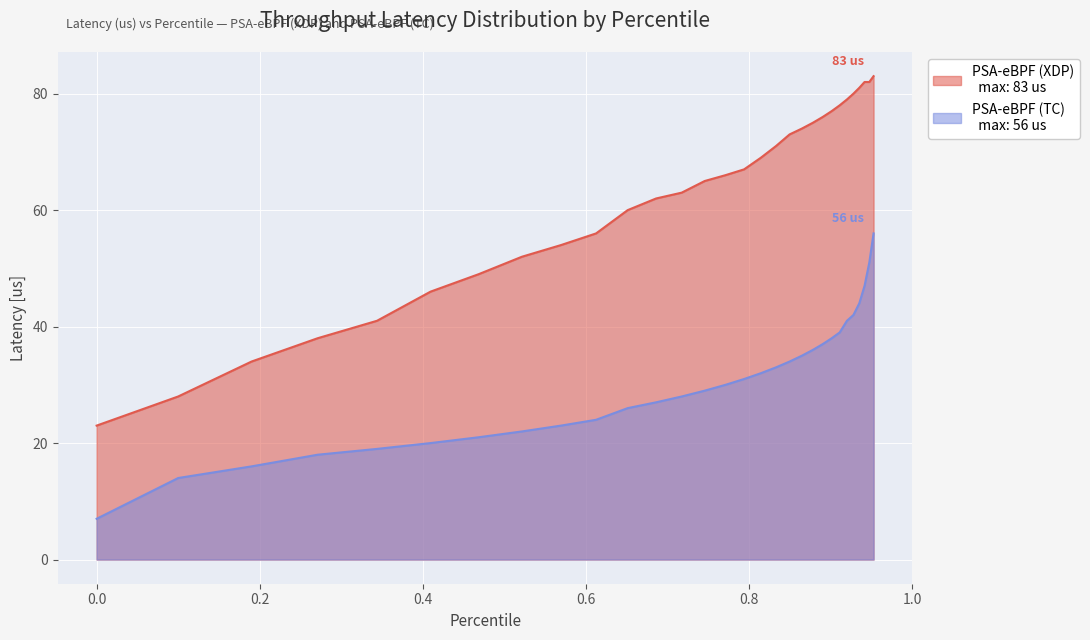

What is the label of the 29th point from the right?

0.1